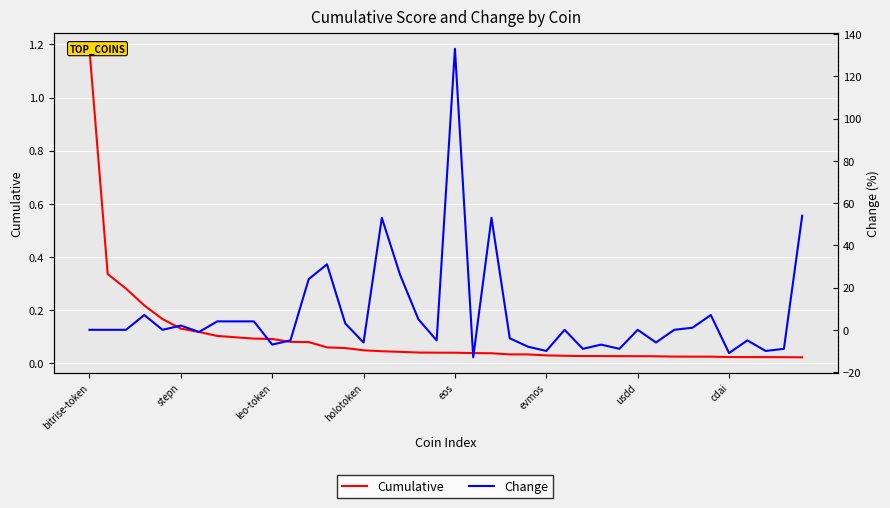

Reading left to right, transcribe all the data shown in this chart.

Cumulative: 1.2	0.3	0.3	0.2	0.2	0.1	0.1	0.1	0.1	0.1	0.1	0.1	0.1	0.1	0.1	0.0	0.0	0.0	0.0	0.0	0.0	0.0	0.0	0.0	0.0	0.0	0.0	0.0	0.0	0.0	0.0	0.0	0.0	0.0	0.0	0.0	0.0	0.0	0.0	0.0
Change: 0.0	0.0	0.0	7.0	0.0	2.0	-1.0	4.0	4.0	4.0	-7.0	-5.0	24.0	31.0	3.0	-6.0	53.0	26.0	5.0	-5.0	133.0	-13.0	53.0	-4.0	-8.0	-10.0	0.0	-9.0	-7.0	-9.0	0.0	-6.0	0.0	1.0	7.0	-11.0	-5.0	-10.0	-9.0	54.0